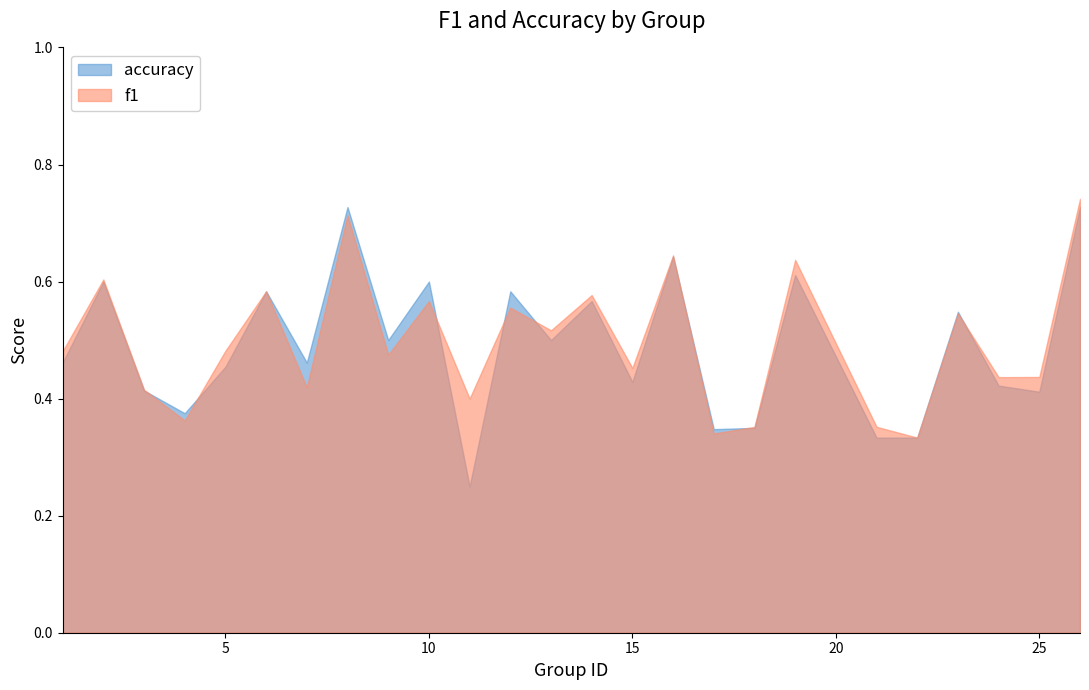

Is it true that accuracy equals 0.3 at 22?

True